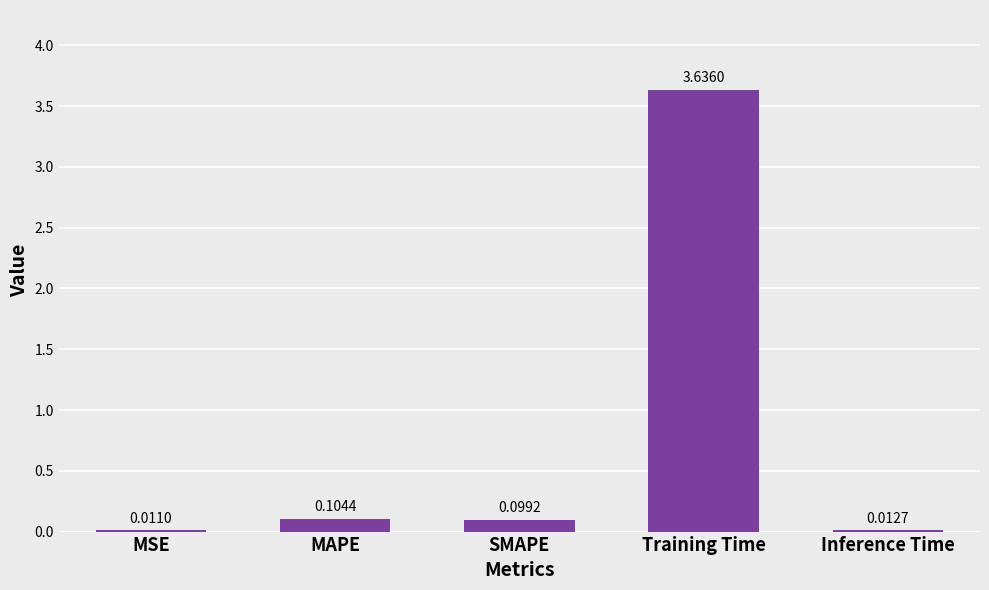

Are the bars grouped side by side (vs. stacked)?

No